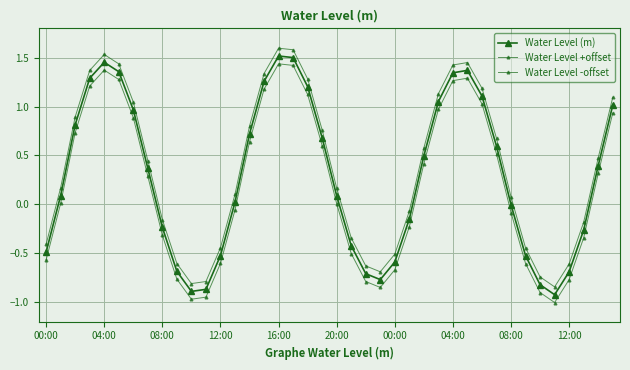

How many lines are shown in the chart?

3